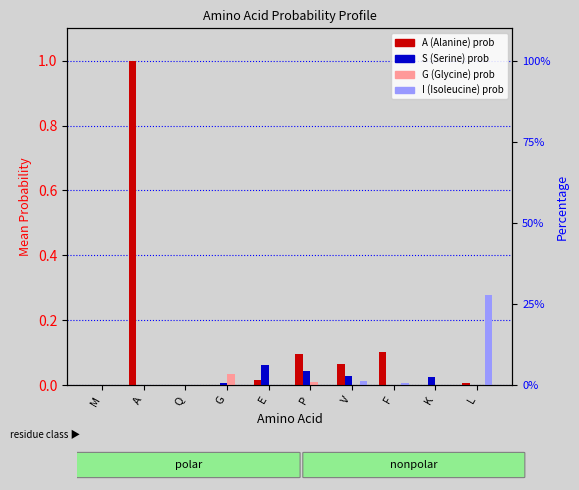

Reading left to right, what are all the values shown in this chart?

A (Alanine) prob: 0.0	1.0	0.0	0.0	0.0	0.1	0.1	0.1	0.0	0.0
S (Serine) prob: 0.0	0.0	0.0	0.0	0.1	0.0	0.0	0.0	0.0	0.0
G (Glycine) prob: 0.0	0.0	0.0	0.0	0.0	0.0	0.0	0.0	0.0	0.0
I (Isoleucine) prob: 0.0	0.0	0.0	0.0	0.0	0.0	0.0	0.0	0.0	0.3